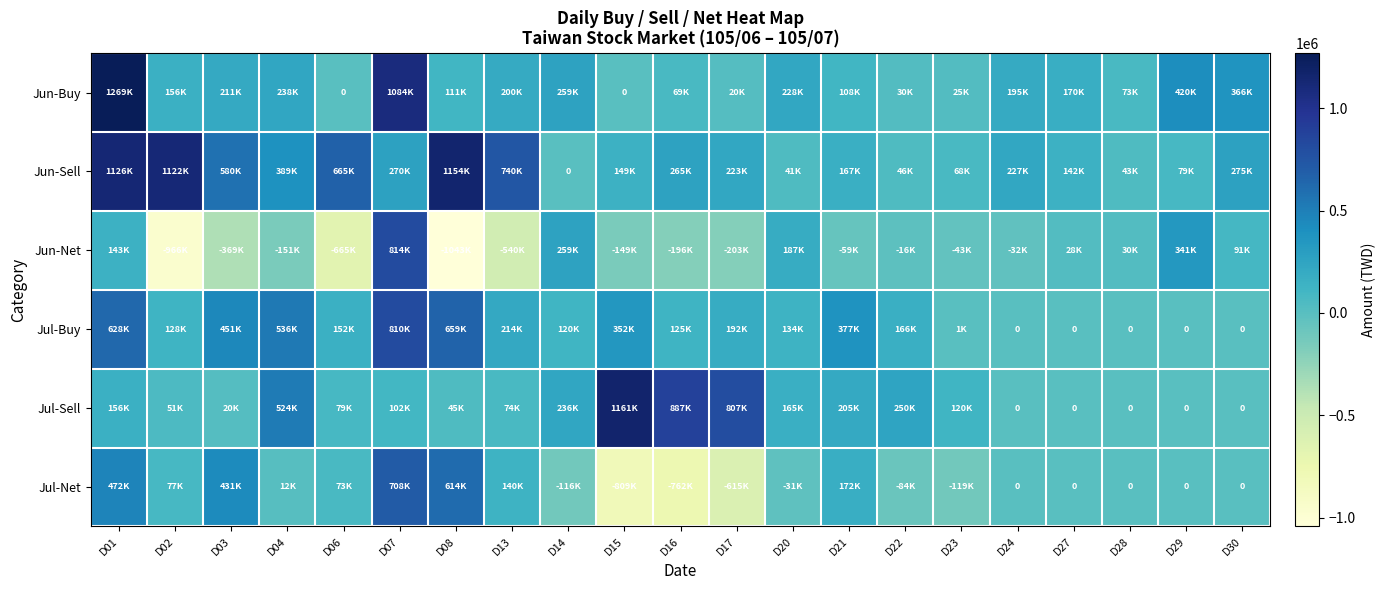

Where does the Jun-Sell series first go above 227000?

D01